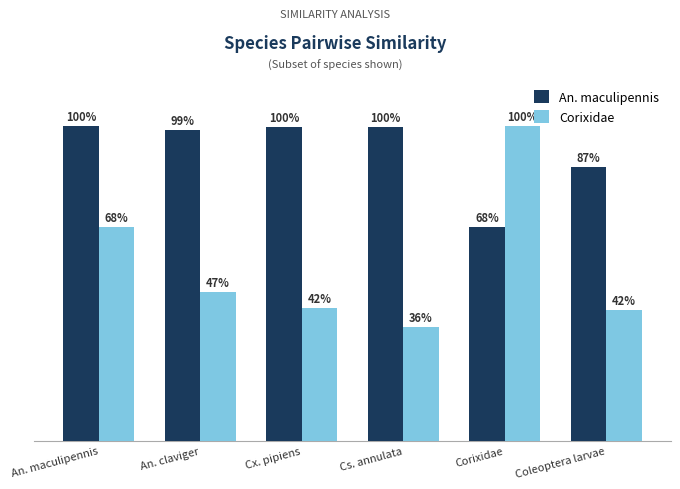

What is the difference between the maximum and minimum values in the An. maculipennis series?

0.3